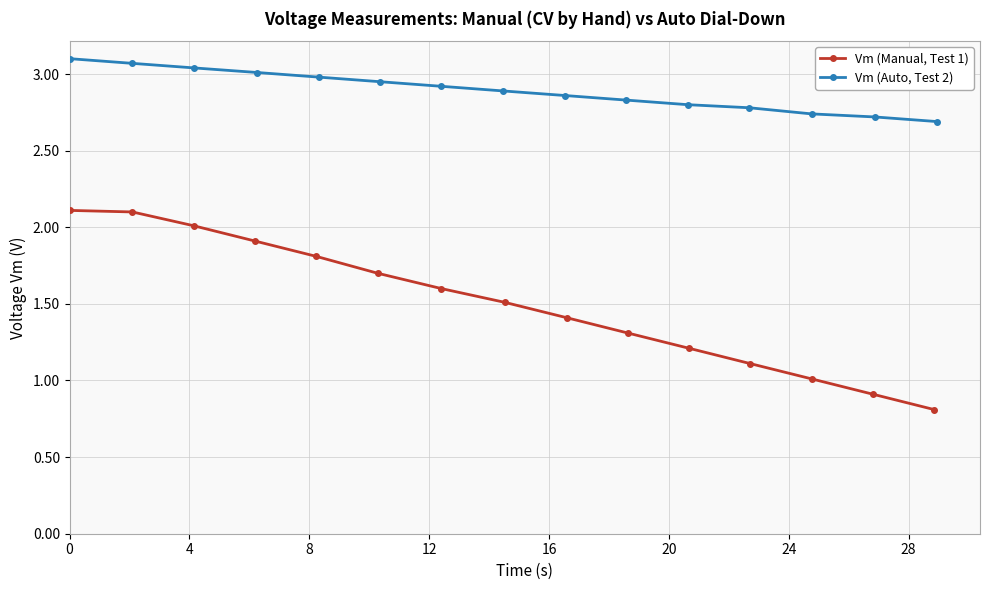

What is the sum of all Vm (Manual, Test 1) values?

22.5